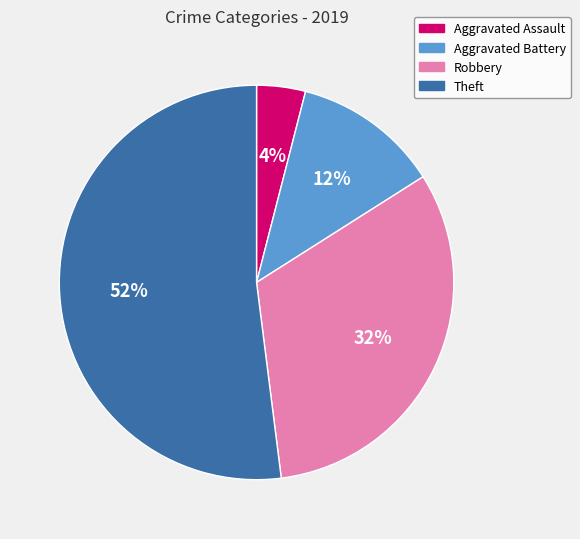

Between Aggravated Assault and Aggravated Battery, which is larger?

Aggravated Battery